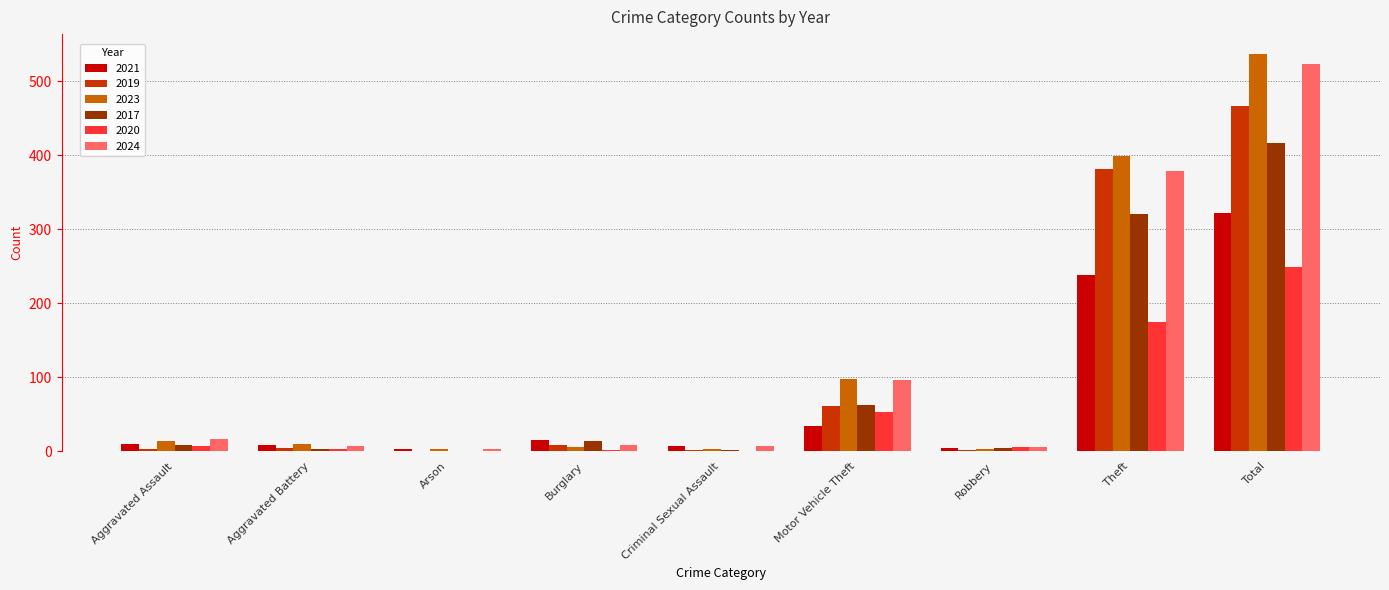

At which category is the sum across all series the highest?

Total